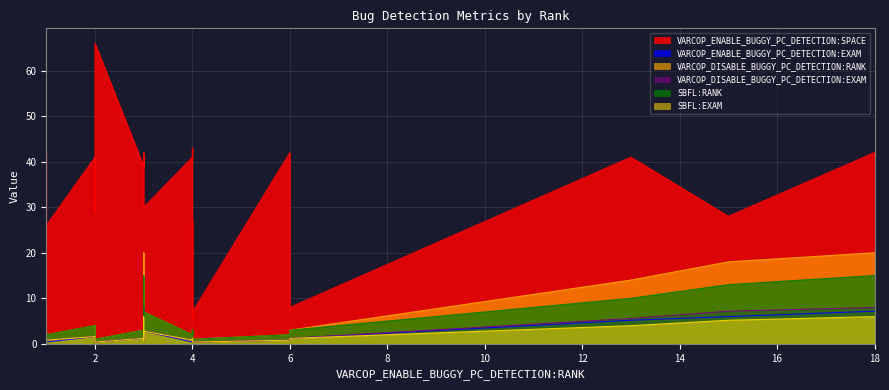

True or false: VARCOP_DISABLE_BUGGY_PC_DETECTION:RANK and SBFL:RANK intersect in this chart.

False